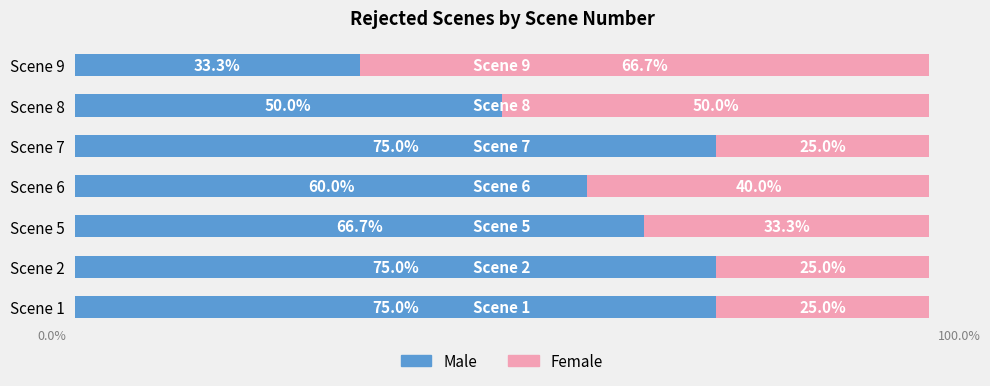

At which label is Male closest to 54?

Scene 8